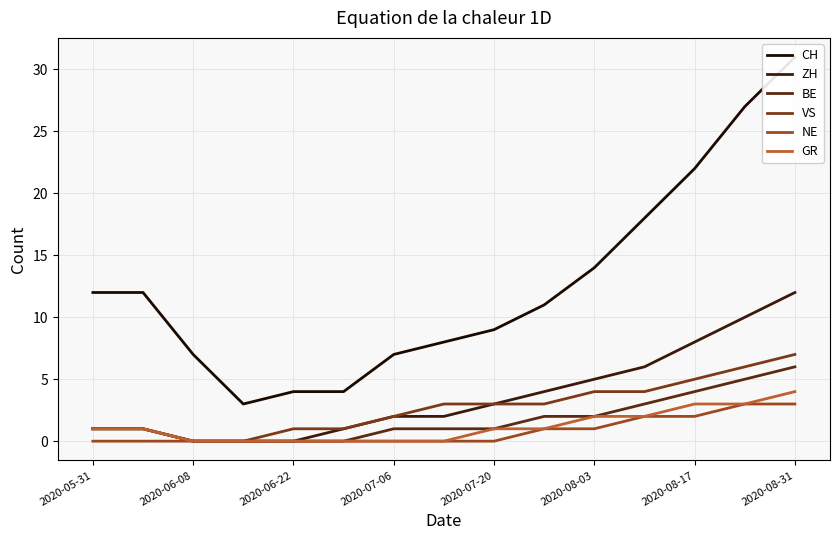

True or false: BE and VS cross at least once.

False